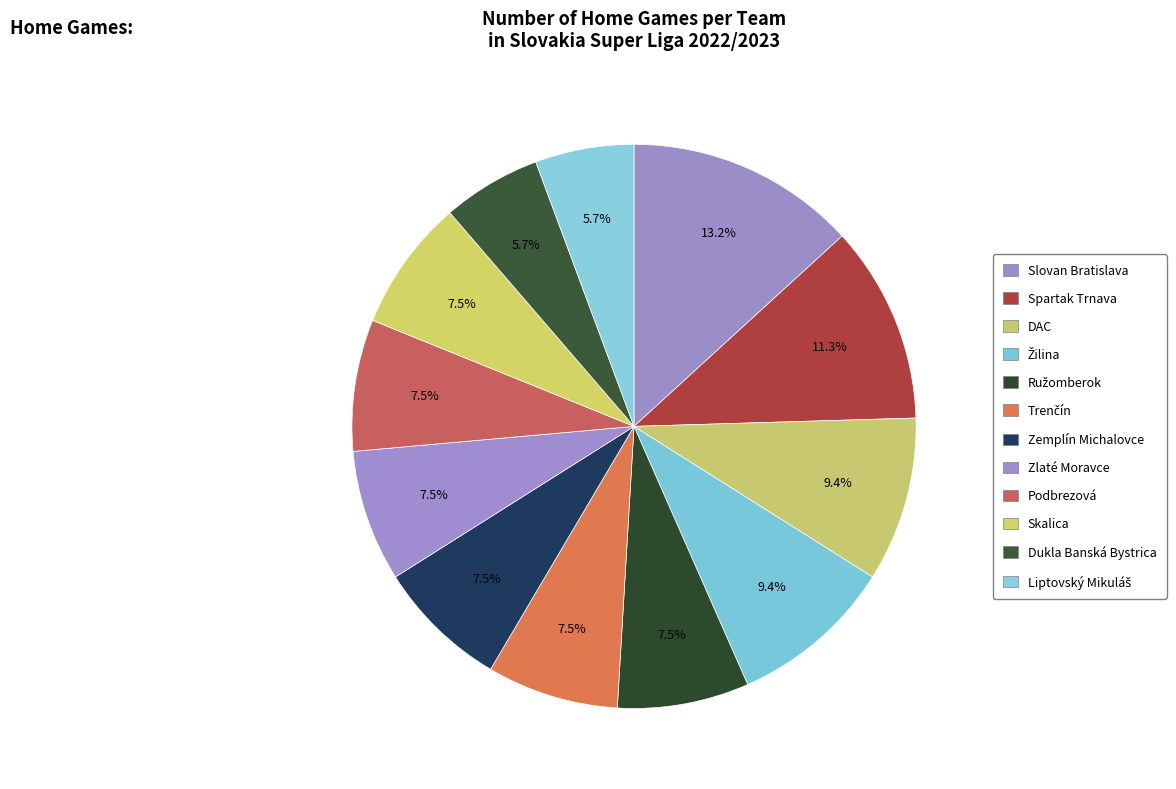

Count the number of slices in the pie.

12